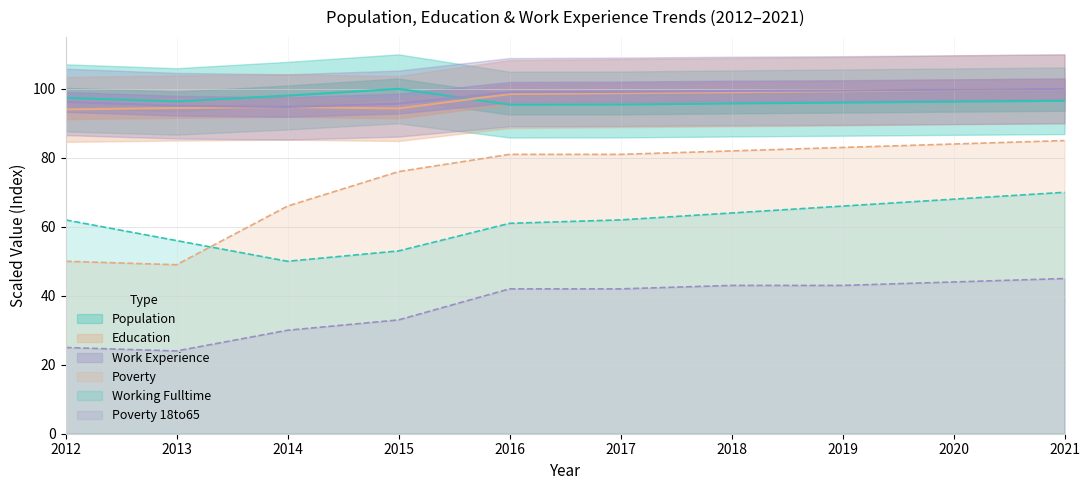

True or false: Work_Experience and Education cross at least once.

False